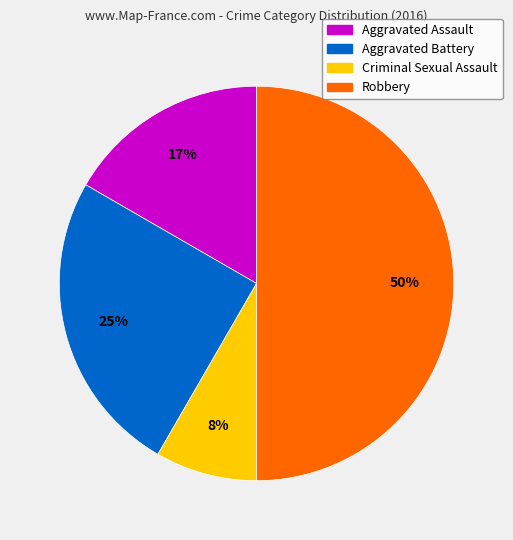

Does Aggravated Battery represent more than half of the total?

No